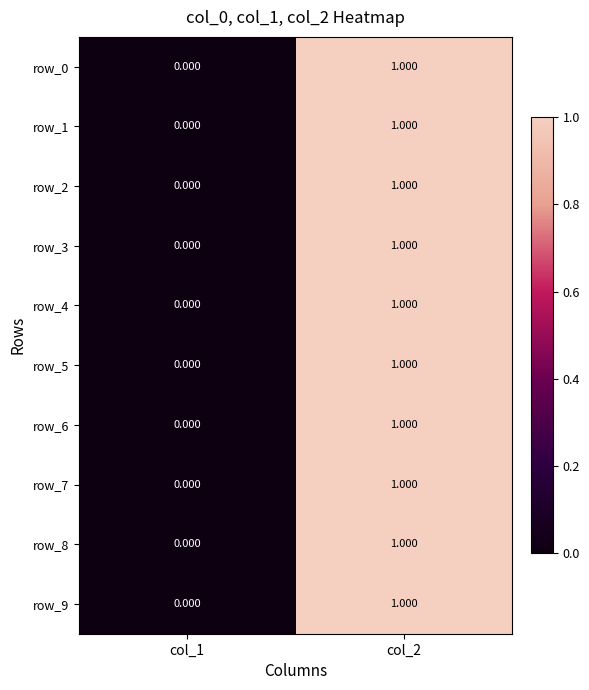

Count the number of categories in the chart.

2